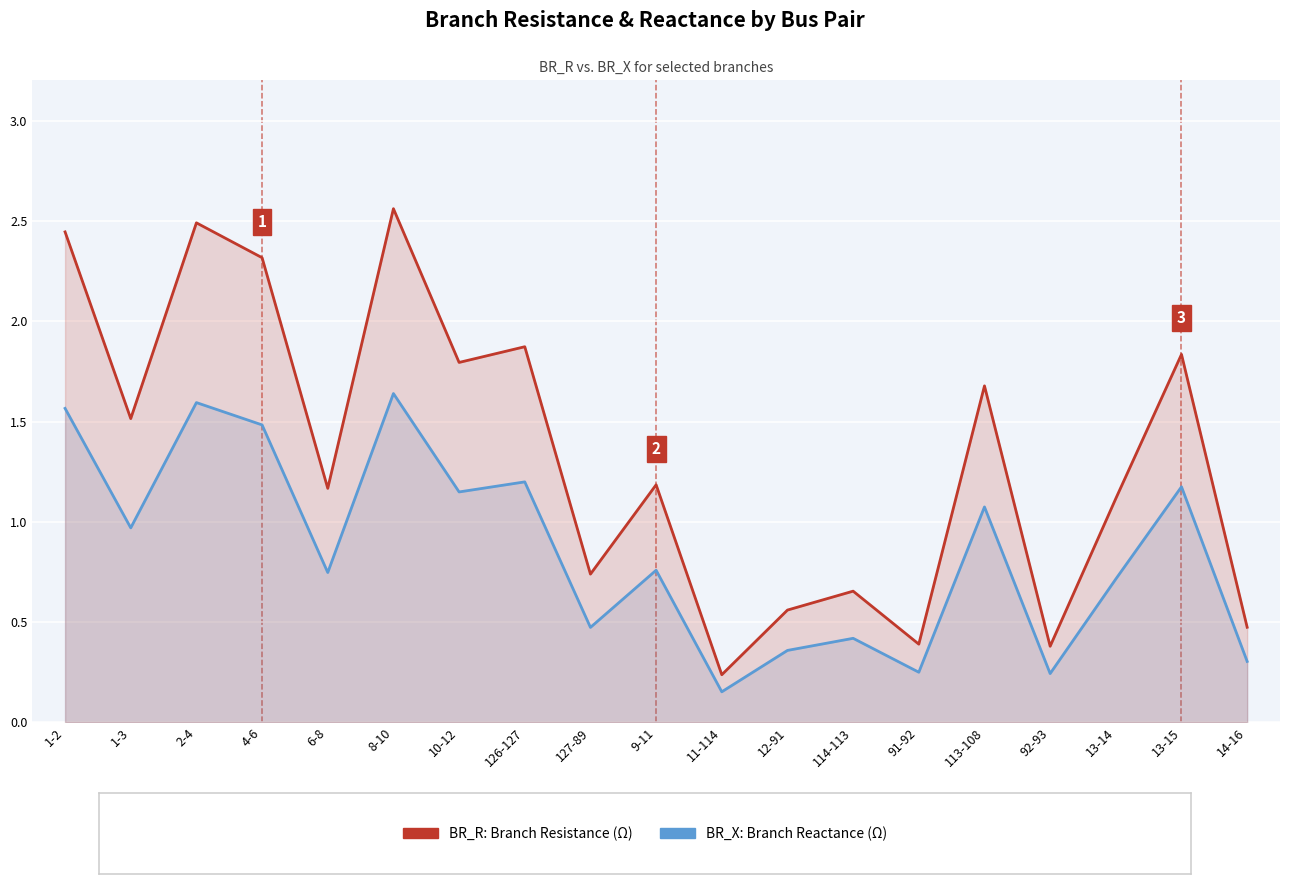

True or false: BR_X (Branch Reactance) and BR_R (Branch Resistance) cross at least once.

False